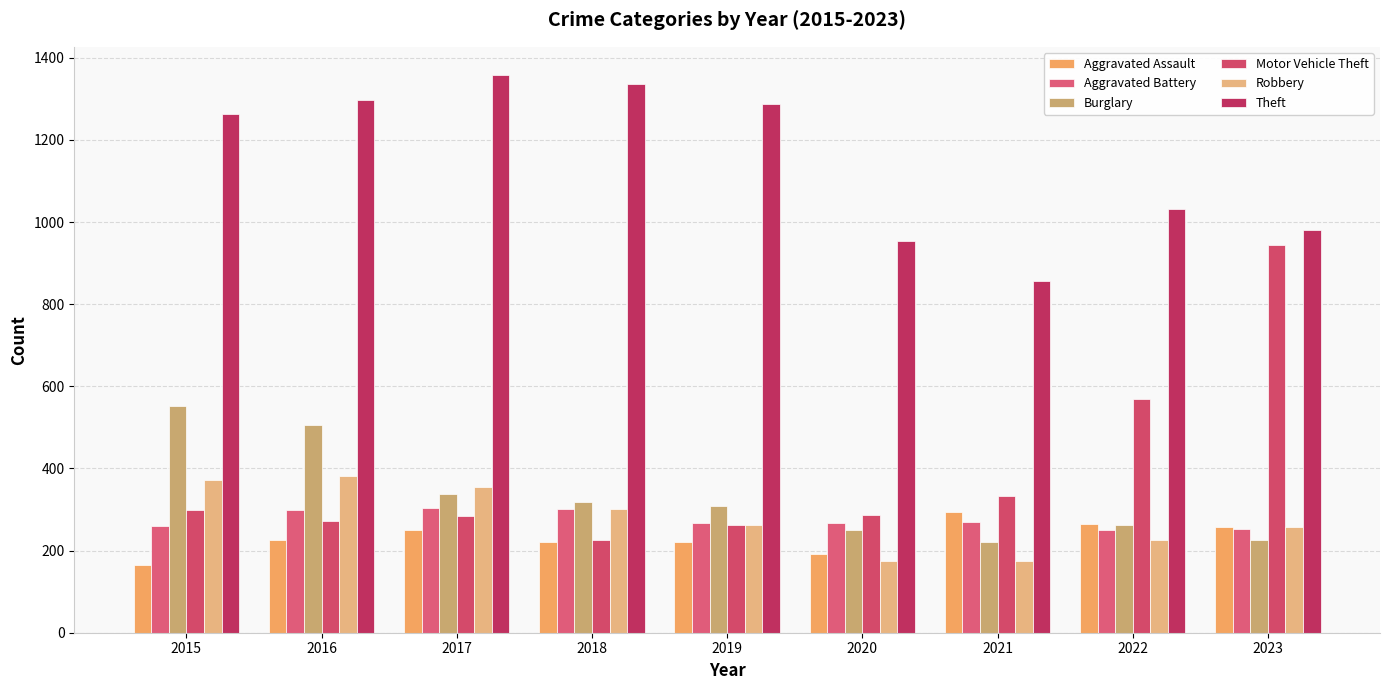

Reading left to right, what are all the values shown in this chart?

Aggravated Assault: 2015=164	2016=225	2017=251	2018=220	2019=220	2020=192	2021=295	2022=264	2023=258
Aggravated Battery: 2015=259	2016=298	2017=303	2018=302	2019=267	2020=268	2021=270	2022=249	2023=253
Burglary: 2015=552	2016=505	2017=339	2018=319	2019=308	2020=250	2021=220	2022=263	2023=226
Motor Vehicle Theft: 2015=299	2016=272	2017=285	2018=225	2019=262	2020=287	2021=332	2022=569	2023=945
Robbery: 2015=372	2016=381	2017=356	2018=302	2019=263	2020=174	2021=175	2022=227	2023=257
Theft: 2015=1263	2016=1297	2017=1359	2018=1337	2019=1288	2020=954	2021=856	2022=1032	2023=982